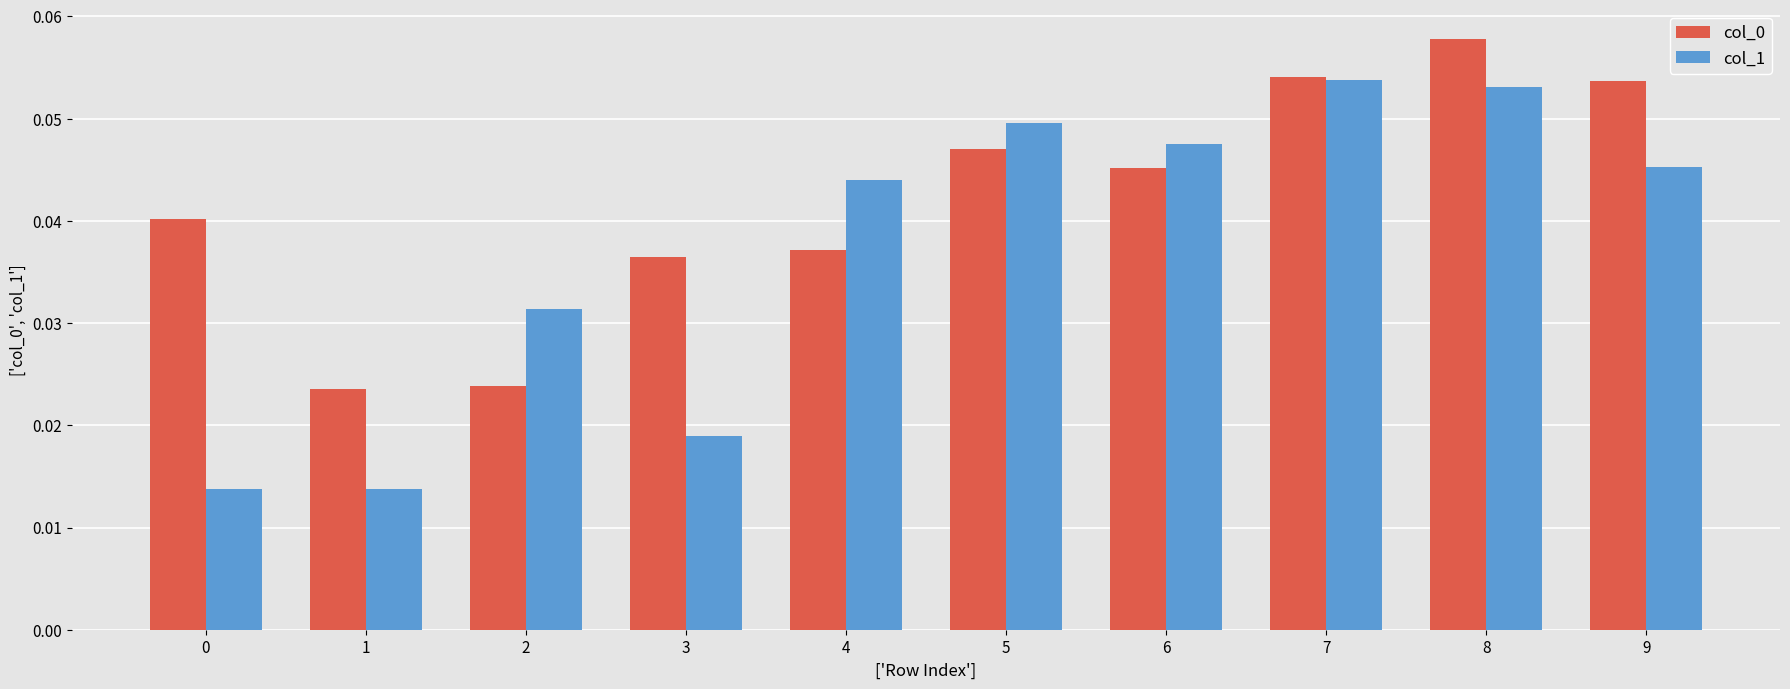

Count the col_1 values in the range 0 to 1.

10